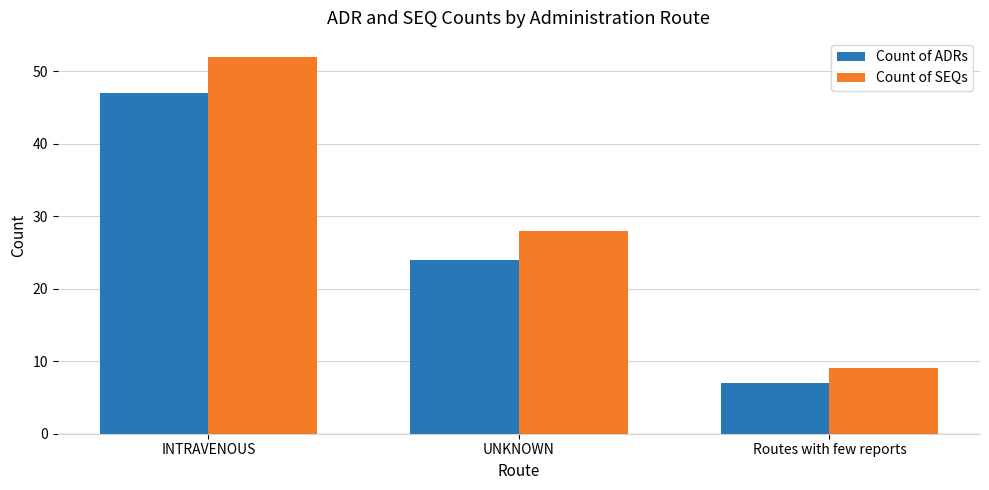

True or false: Count of SEQs has a value of 52 at INTRAVENOUS.

True